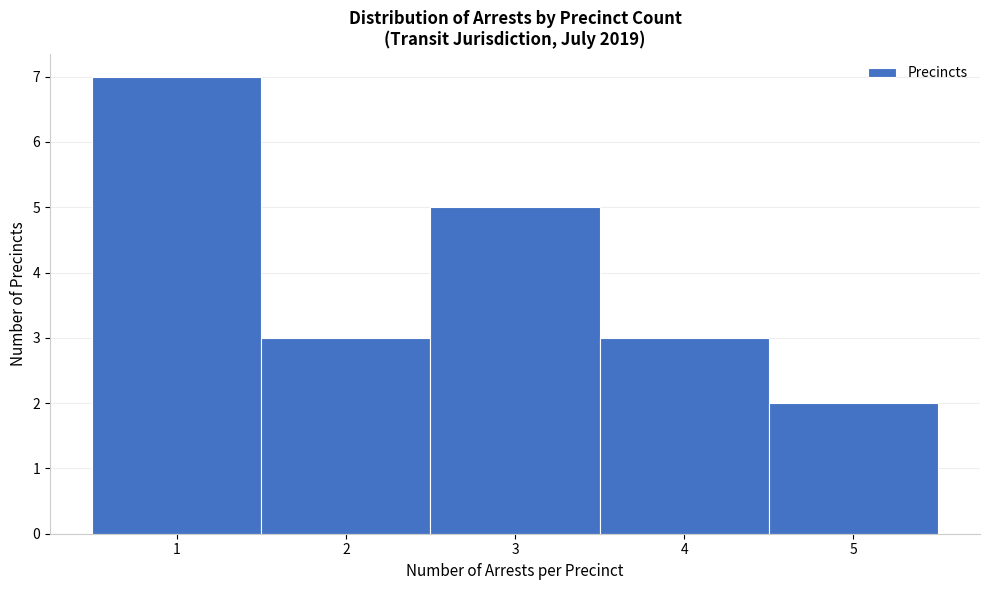

Over which range of the x-axis is the bar tallest?

0.5 to 1.5